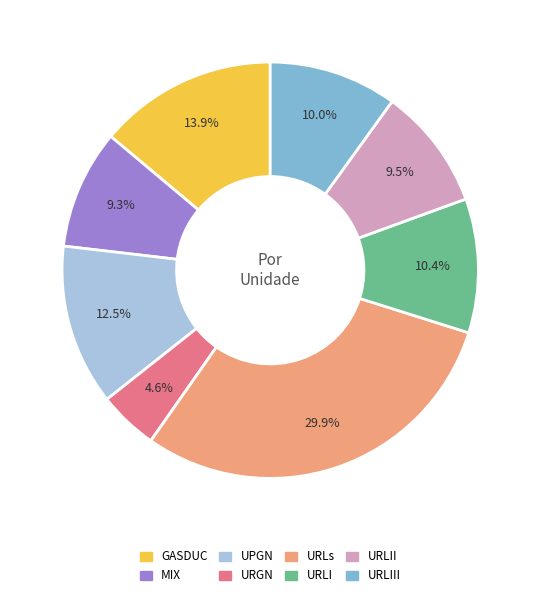

Is there any slice that represents more than half of the pie?

No